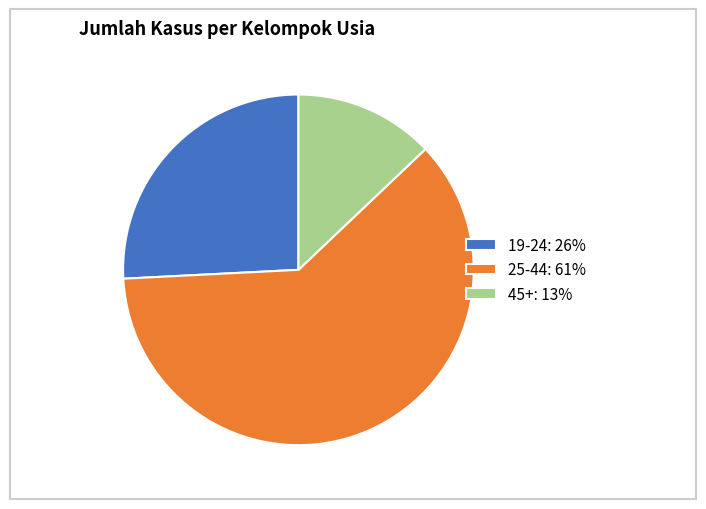

True or false: 25-44: 61% accounts for 61% of the total.

True